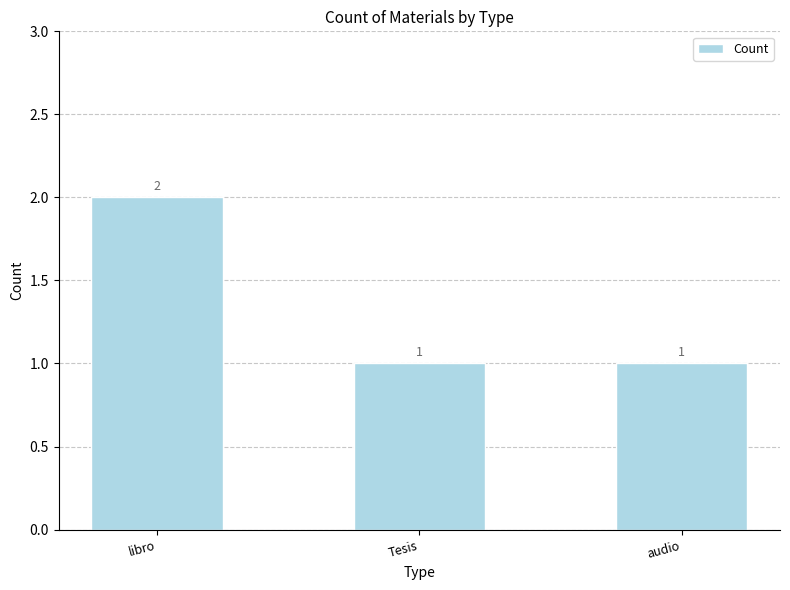

Does the chart contain stacked bars?

No